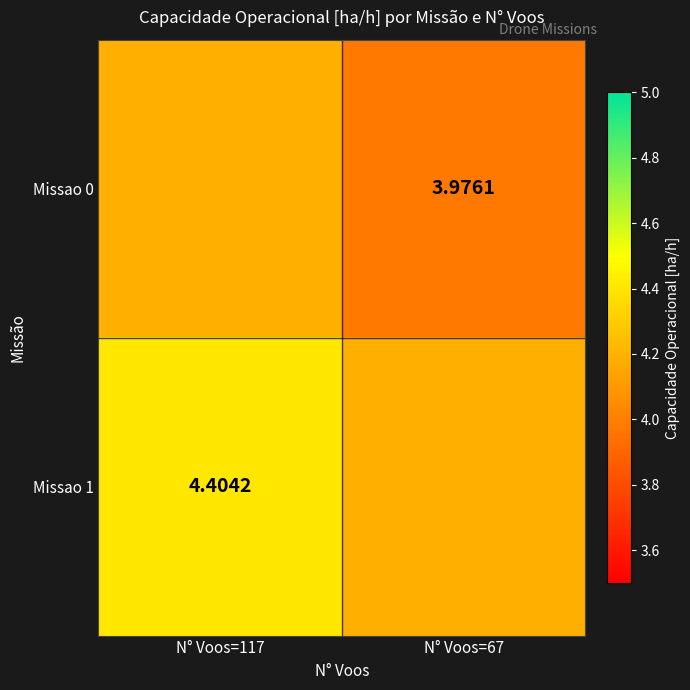

Is the value of Missao 0 at N° Voos=67 greater than the value of Missao 1 at N° Voos=117?

No